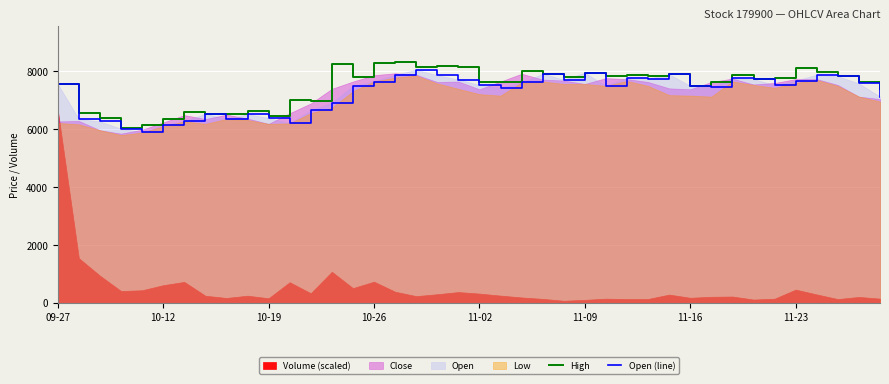

At which label does High first exceed 7763?

13